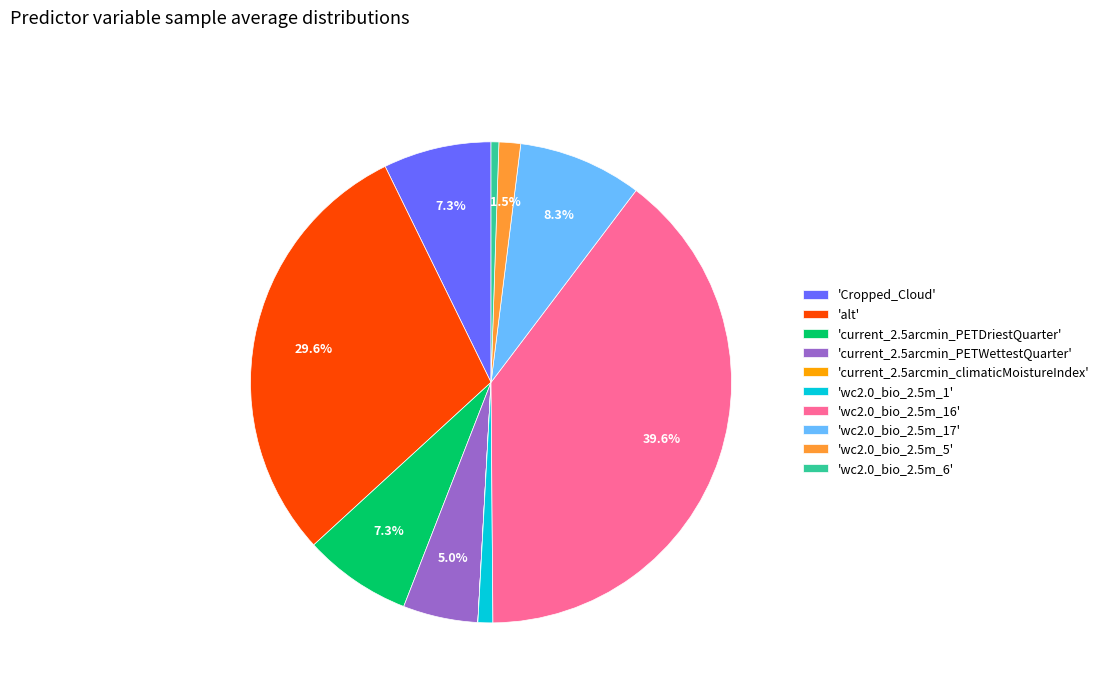

Combined, what portion of the pie is 'Cropped_Cloud' and 'current_2.5arcmin_PETWettestQuarter'?

12.3%